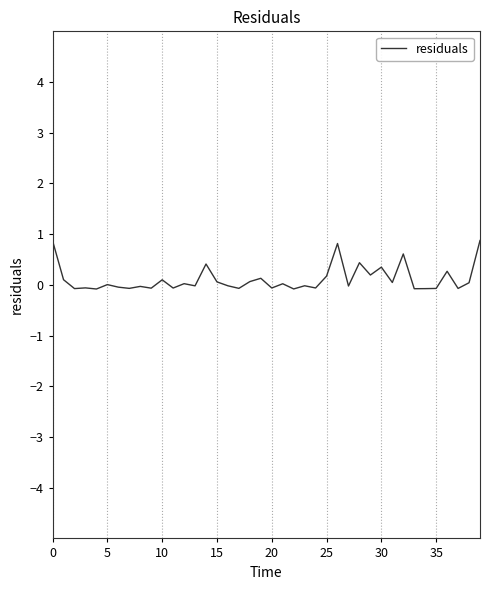

What is the difference between the maximum and minimum values?

1.0